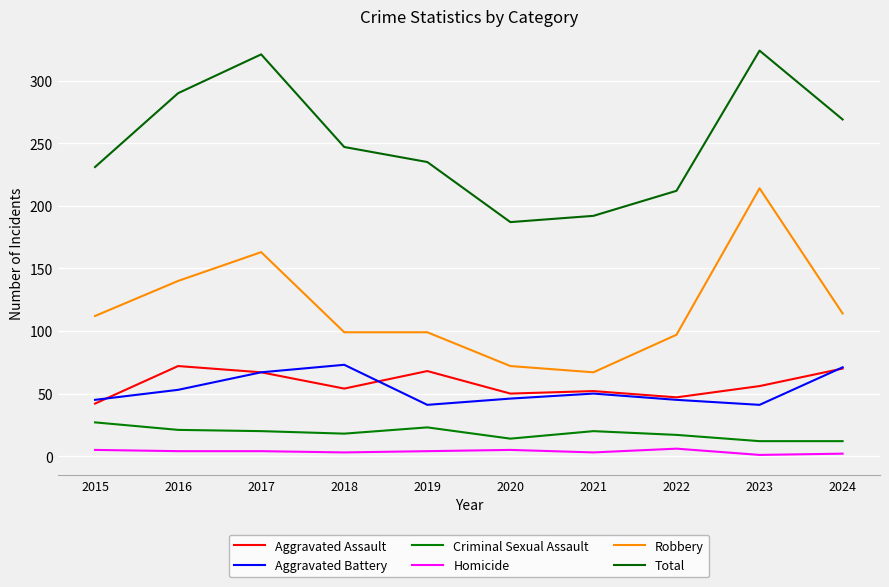

What is the total value across all series at 2024?

538